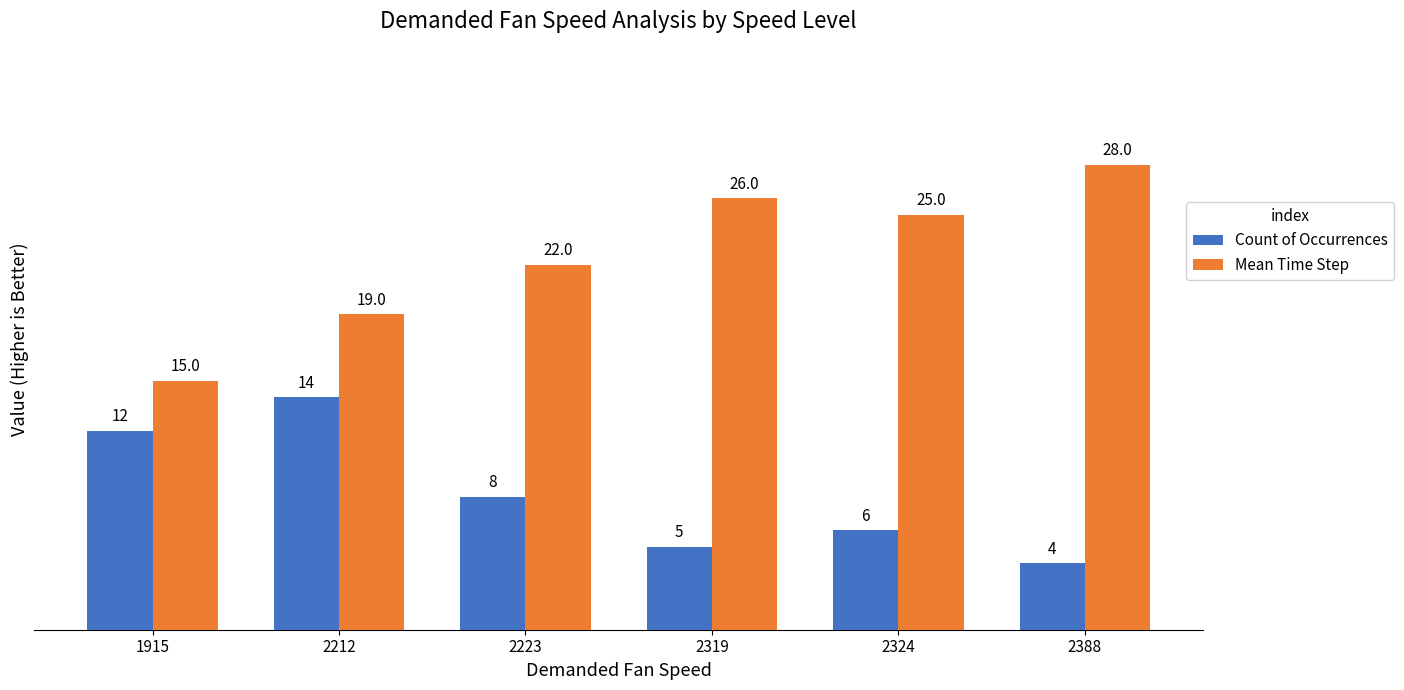

What is the total value across all series at 2212?

33